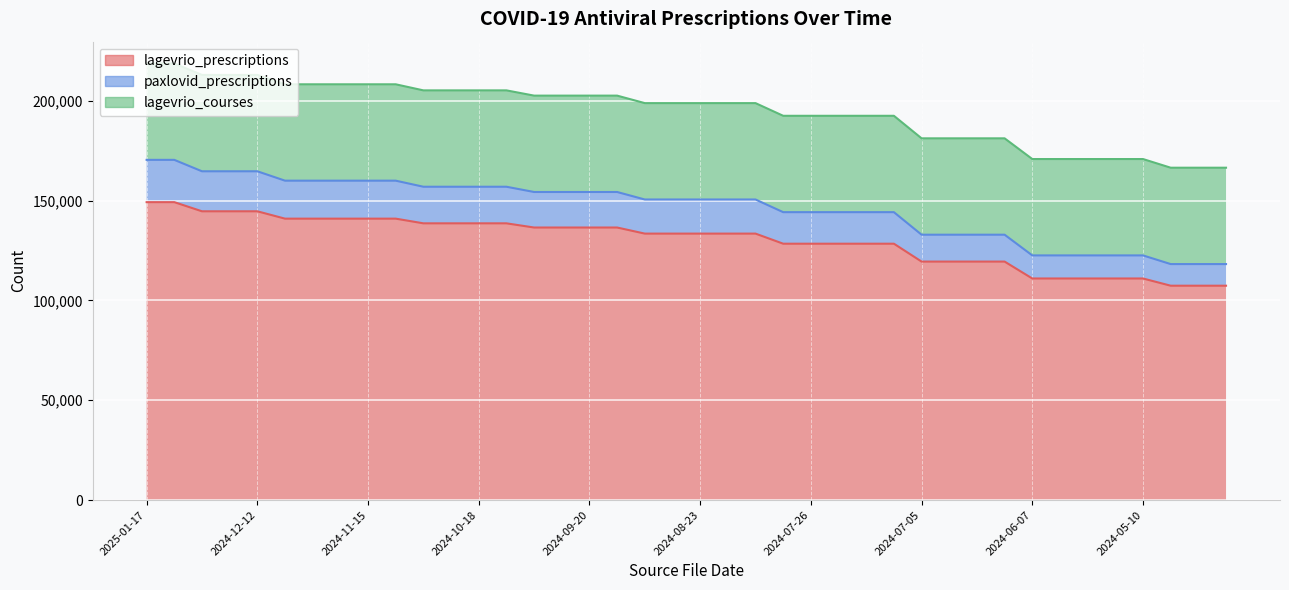

At which label is lagevrio_prescriptions closest to 128306?

2024-08-02